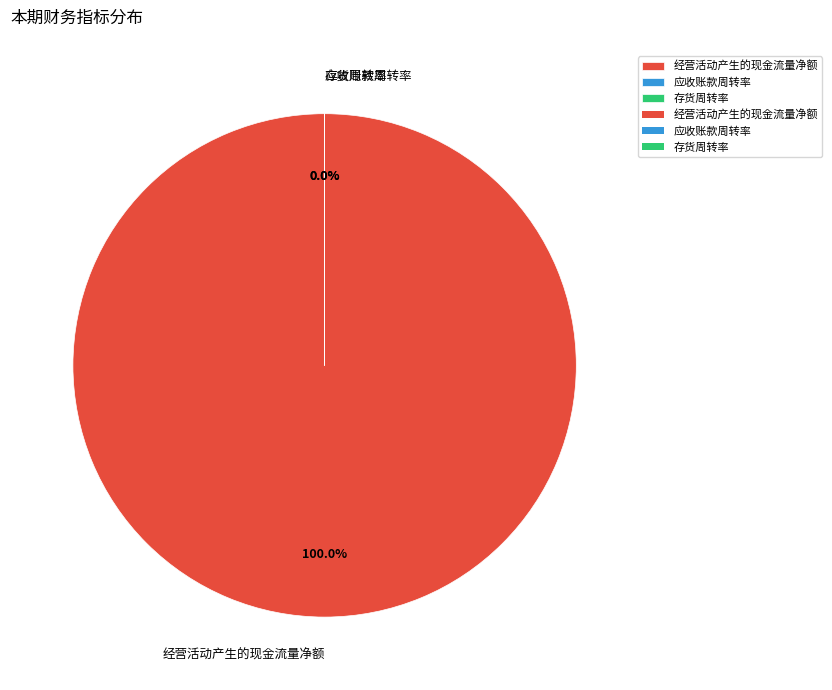

Between 应收账款周转率 and 经营活动产生的现金流量净额, which is larger?

经营活动产生的现金流量净额